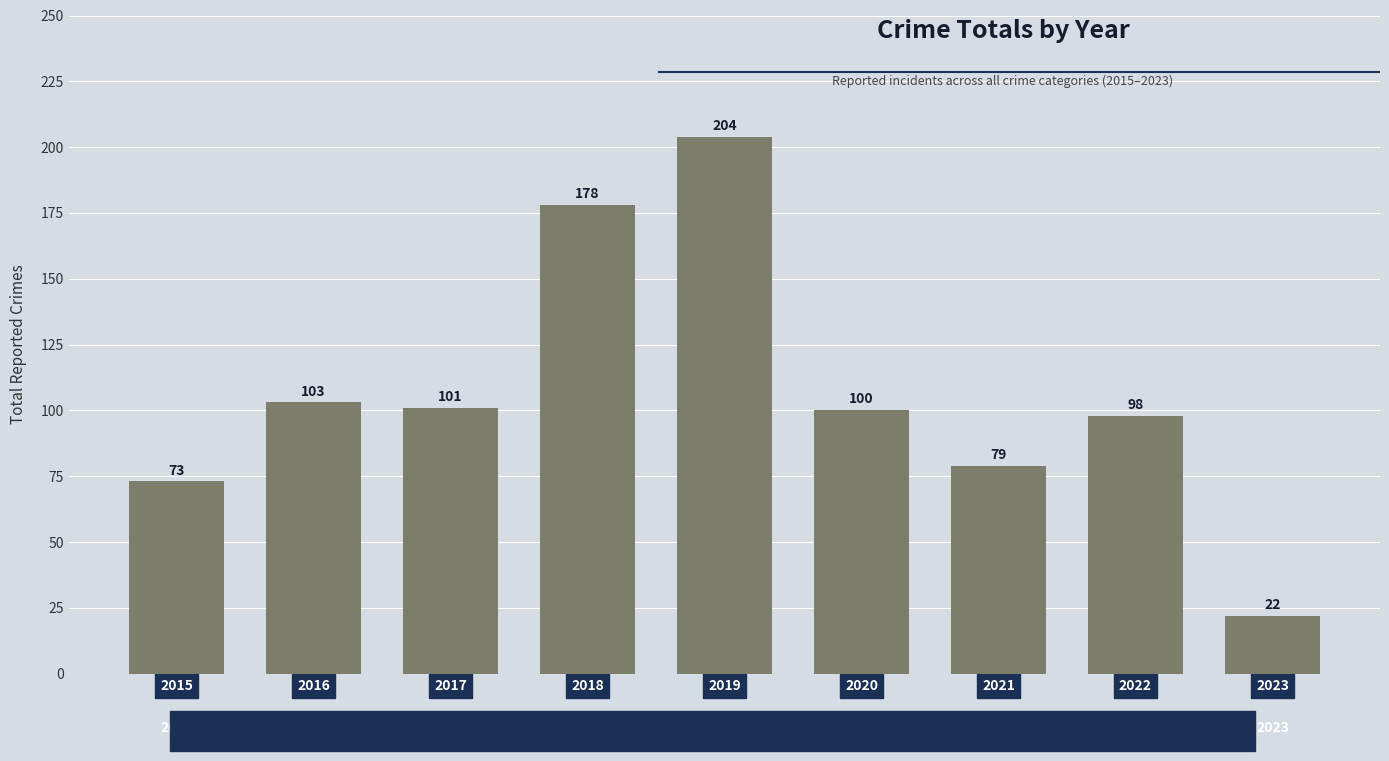

What is the difference between the values at 2015 and 2018?

105